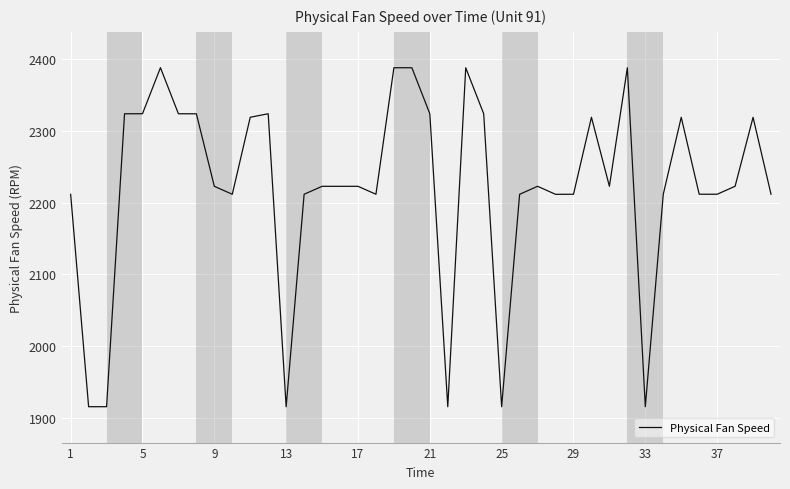

What is the difference between the maximum and minimum values?

473.2